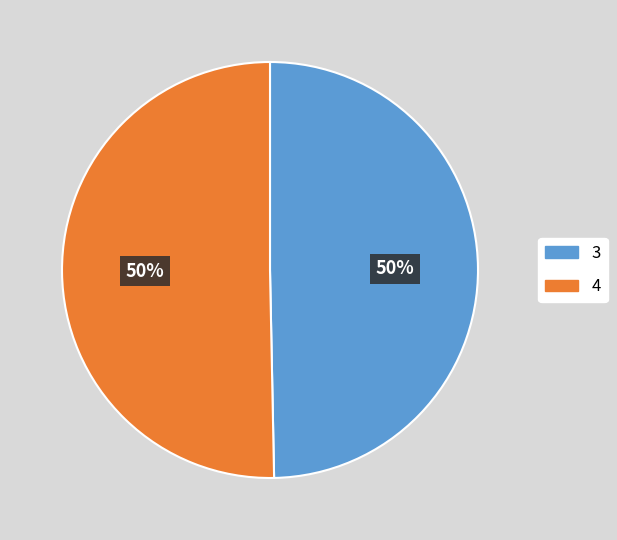

Do 3 and 4 together represent more than half of the pie?

Yes